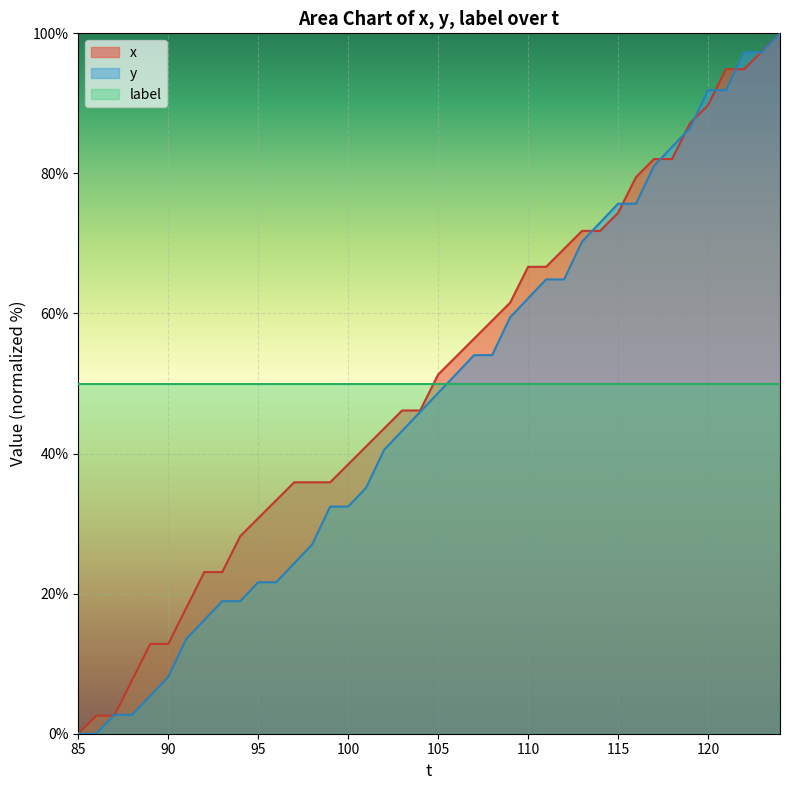

What is the spread (max minus min) of values at 120?

41.9